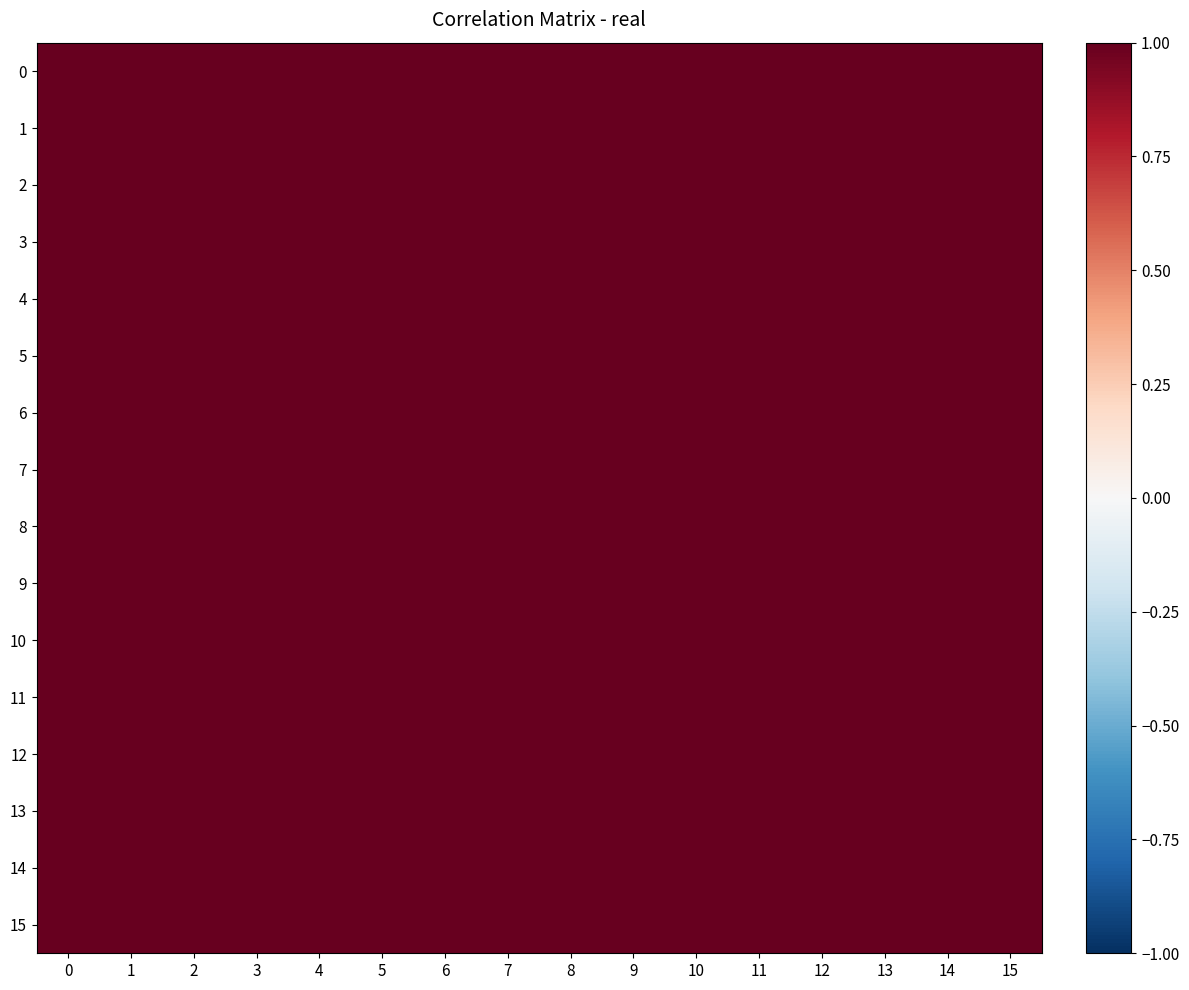

Rank the series by their maximum value, from highest to lowest.

1, 2, 4, 5, 6, 10, 12, 13, 14, 0, 3, 7, 9, 15, 8, 11